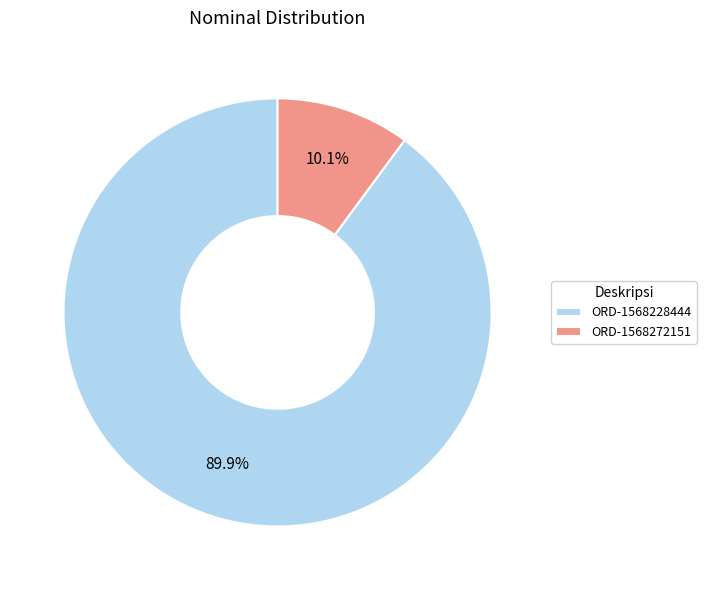

Rank the categories by value from lowest to highest.

ORD-1568272151, ORD-1568228444